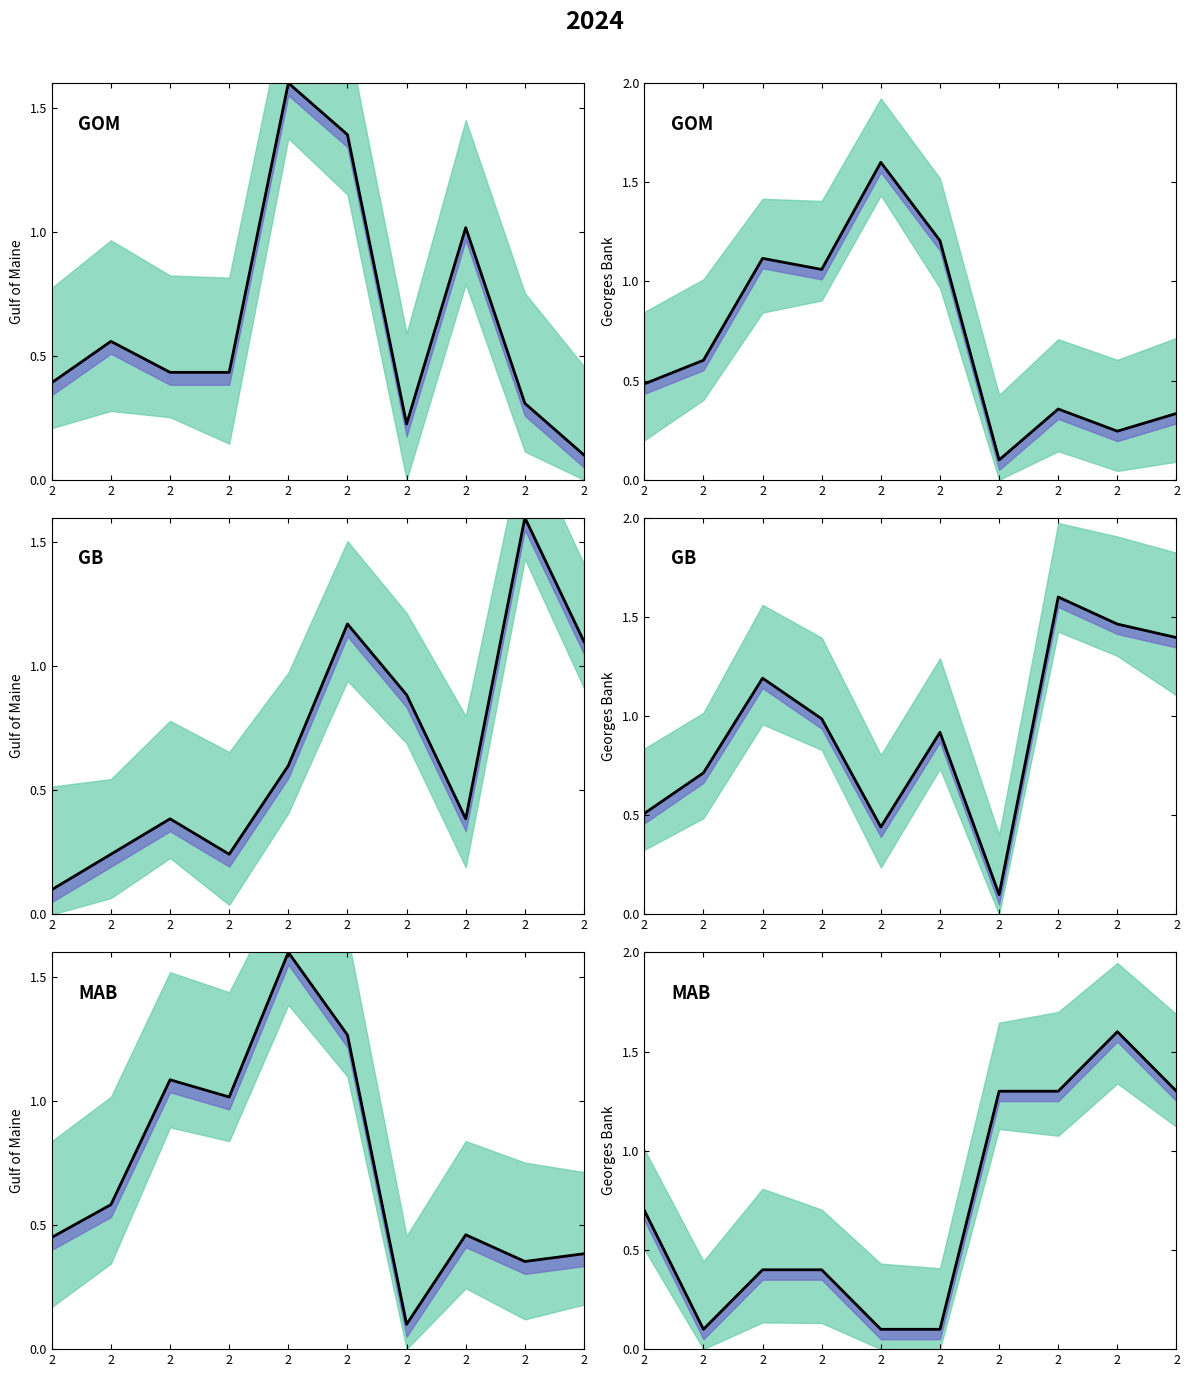

True or false: Total has a value of 1.6 at 2.

False